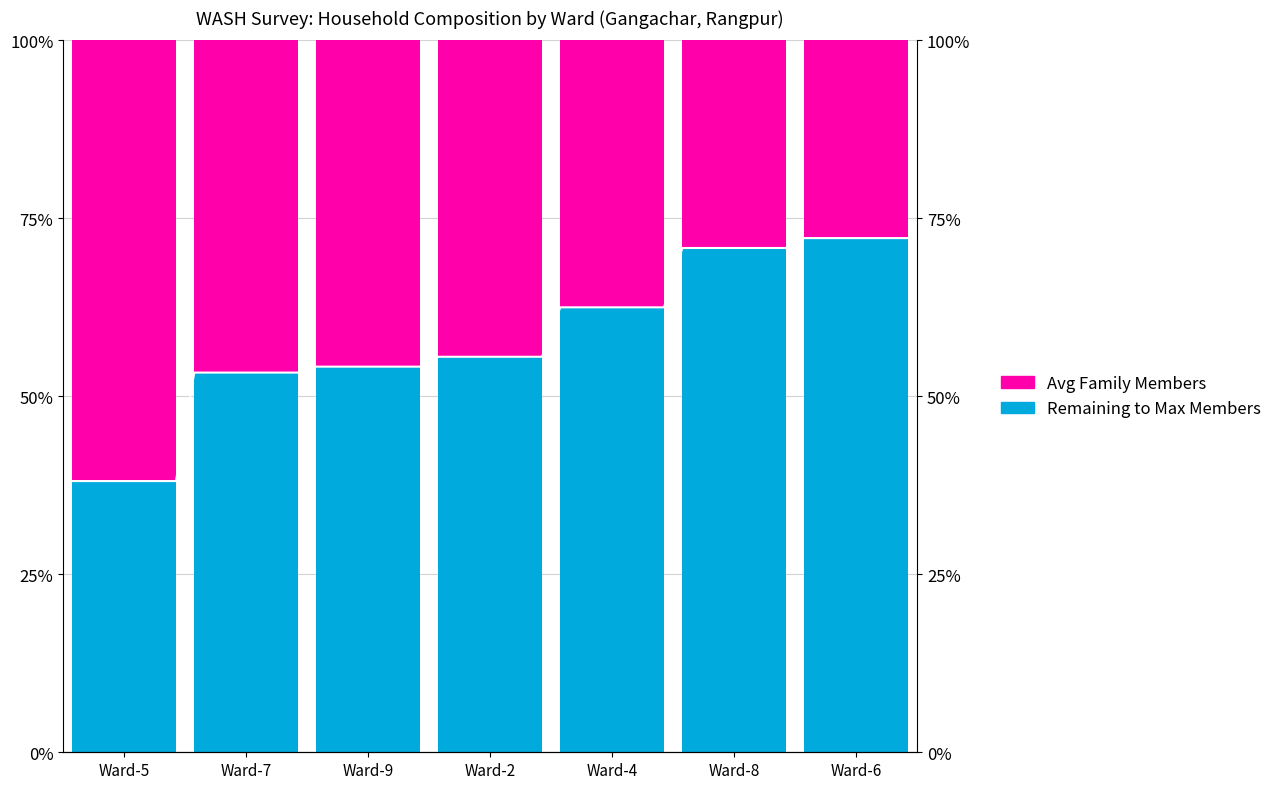

What is the maximum value for Remaining to Max?

61.9